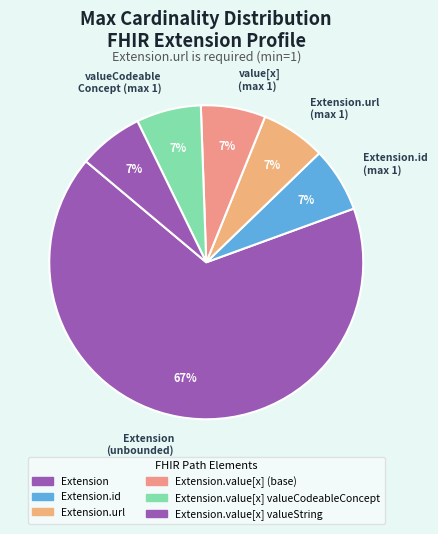

Does any single category account for the majority?

Yes